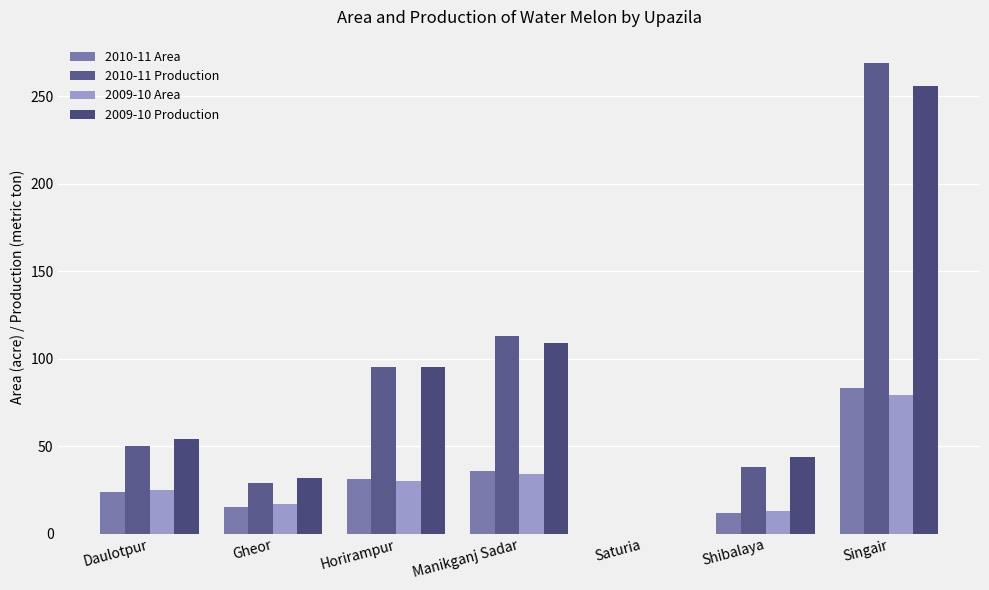

Between Shibalaya and Saturia, which is larger?

Shibalaya